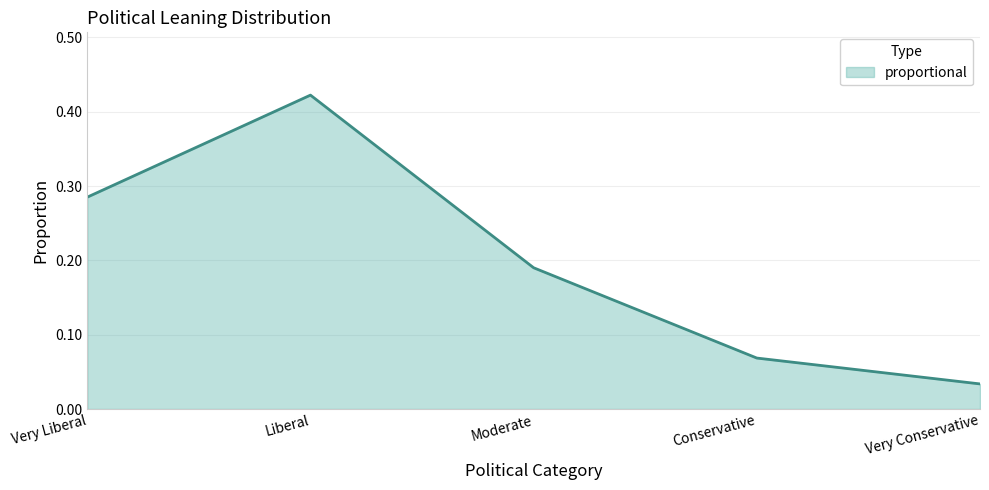

How many interior local peaks (higher than both neighbors) does the data have?

1